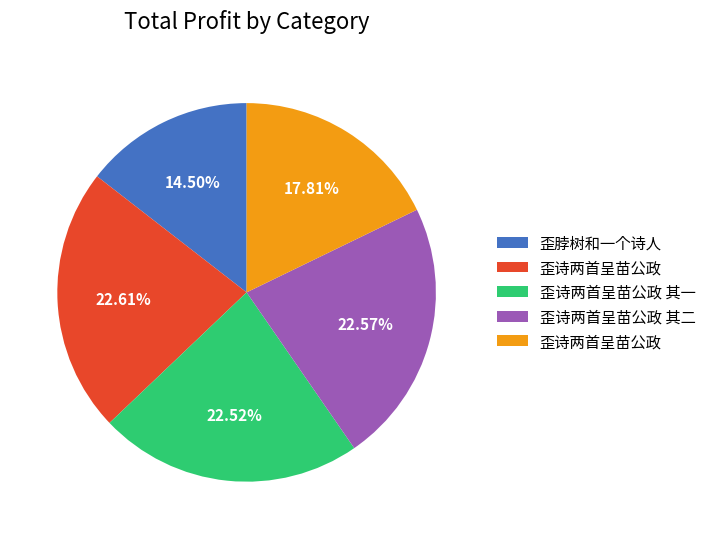

How many slices are in this pie chart?

5